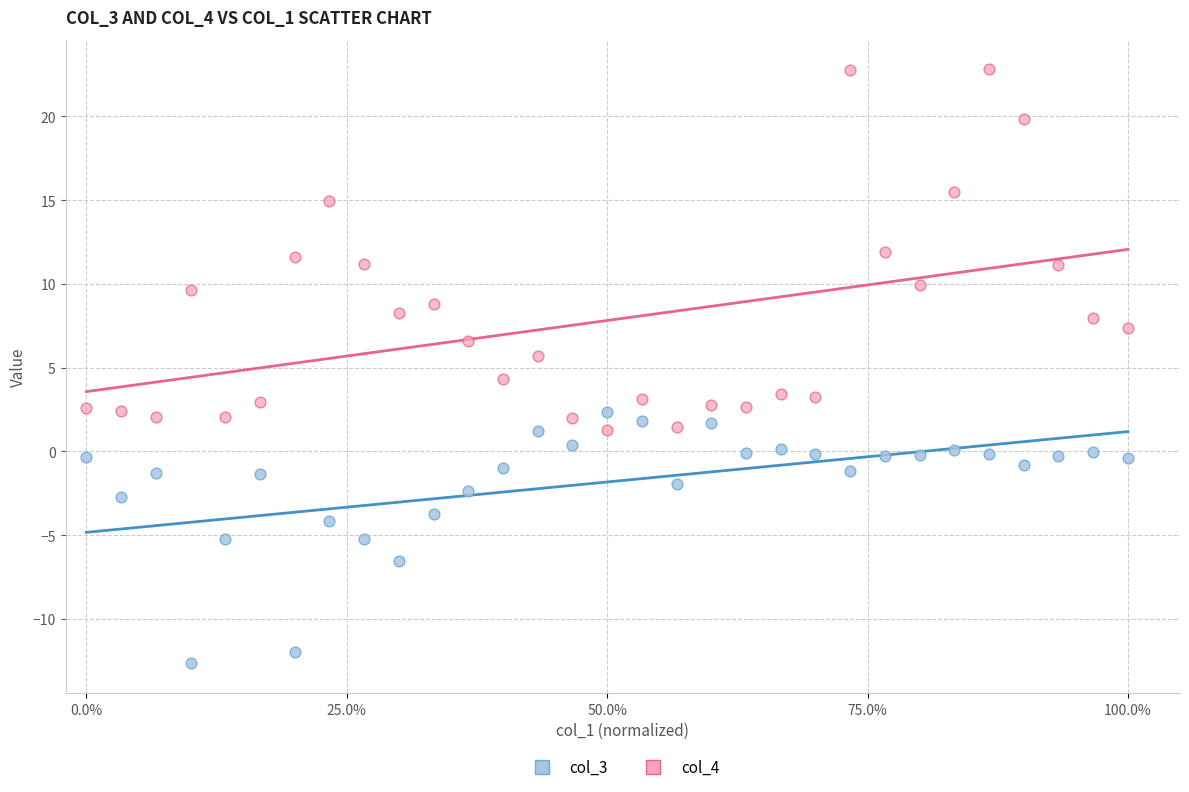

Which series has the largest Y range (max minus min)?

col_4